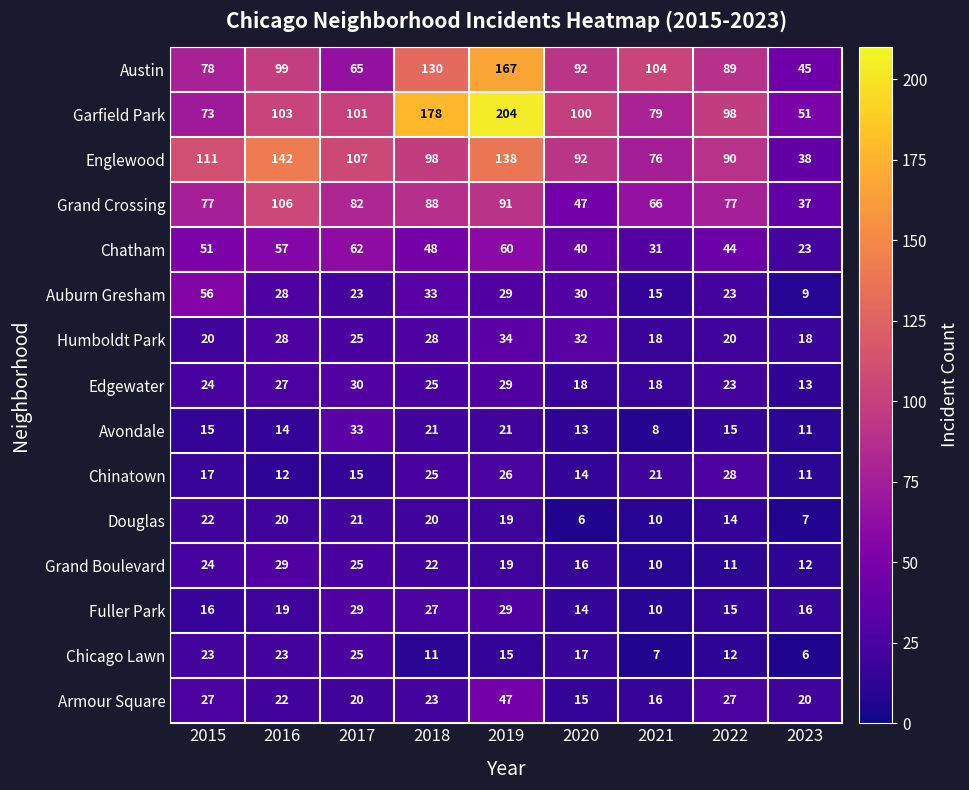

What is the sum of all Austin values?

869